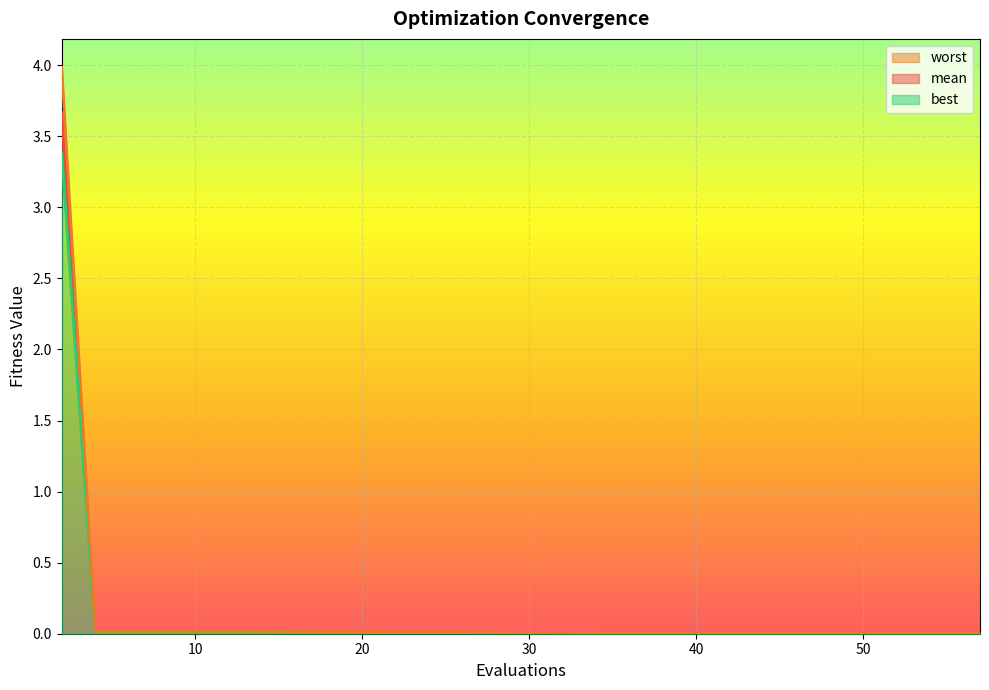

True or false: best and worst cross at least once.

False